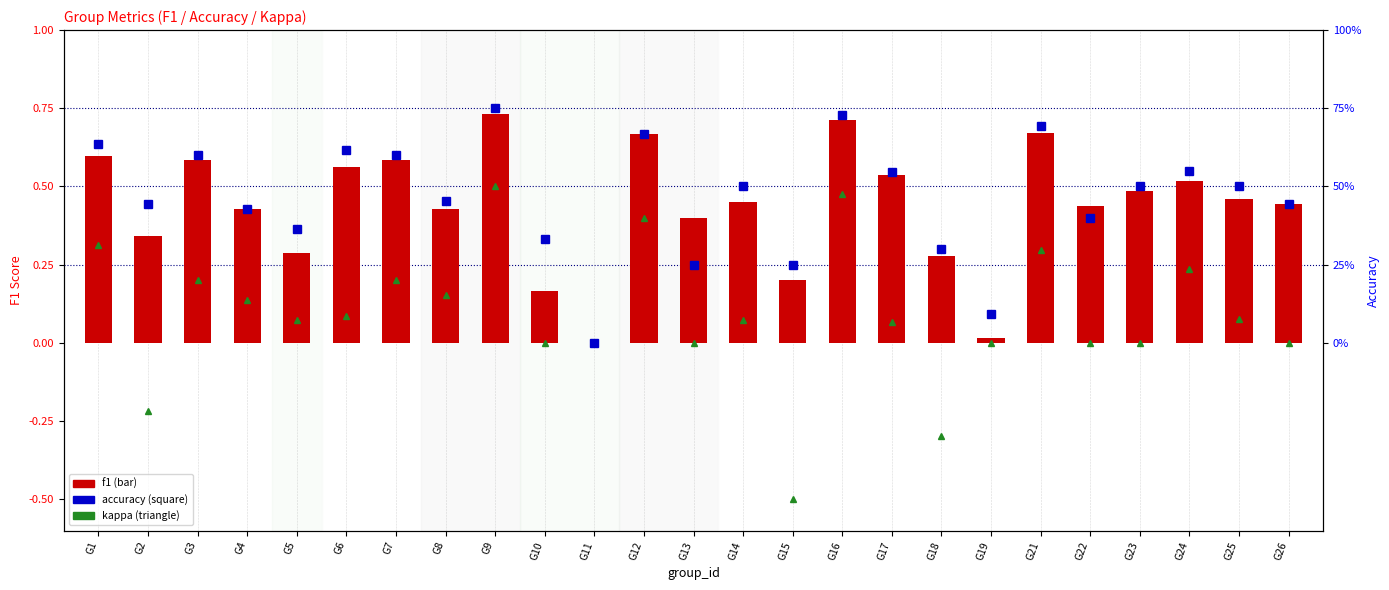

How many values in the f1 series exceed 0?

24